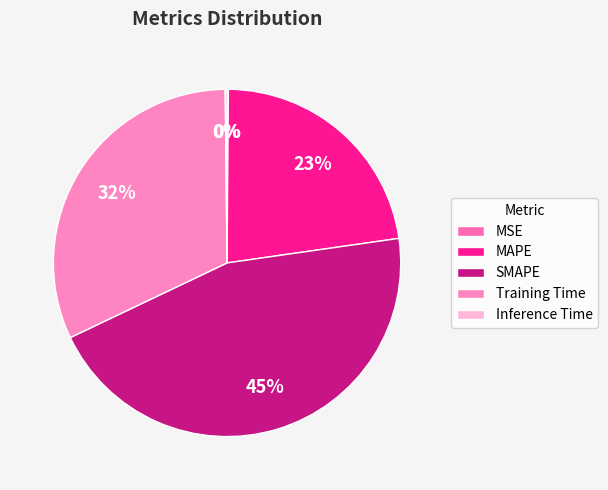

Which category has the smallest portion of the pie?

MSE